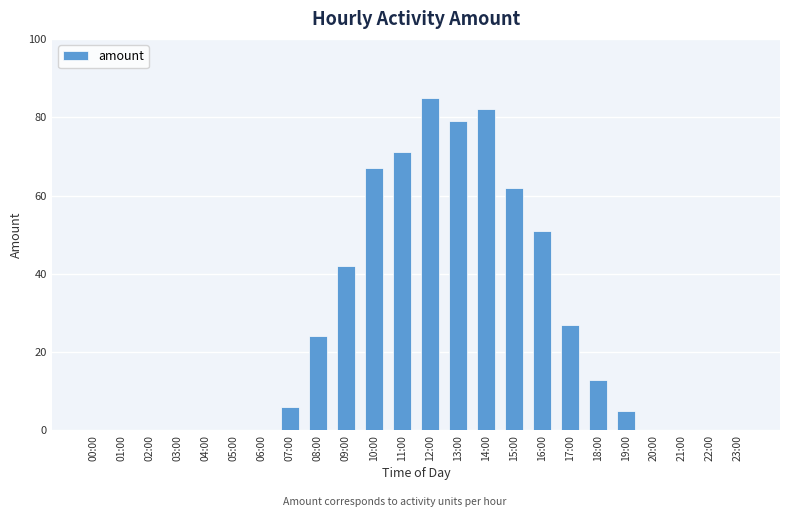

True or false: the data shows 11 at 08:00.

False